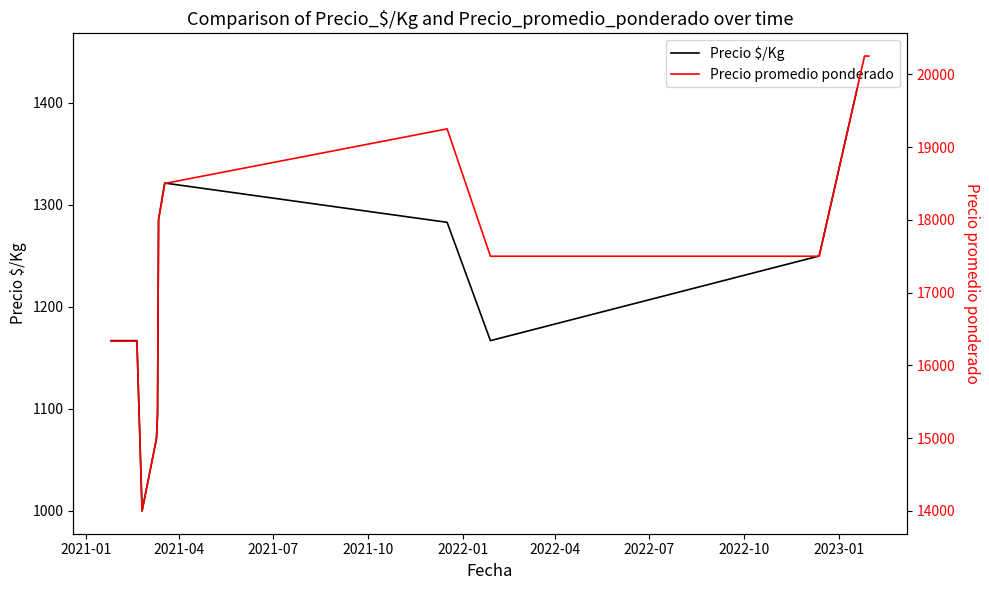

What is the maximum value for Precio $/Kg?

1446.0